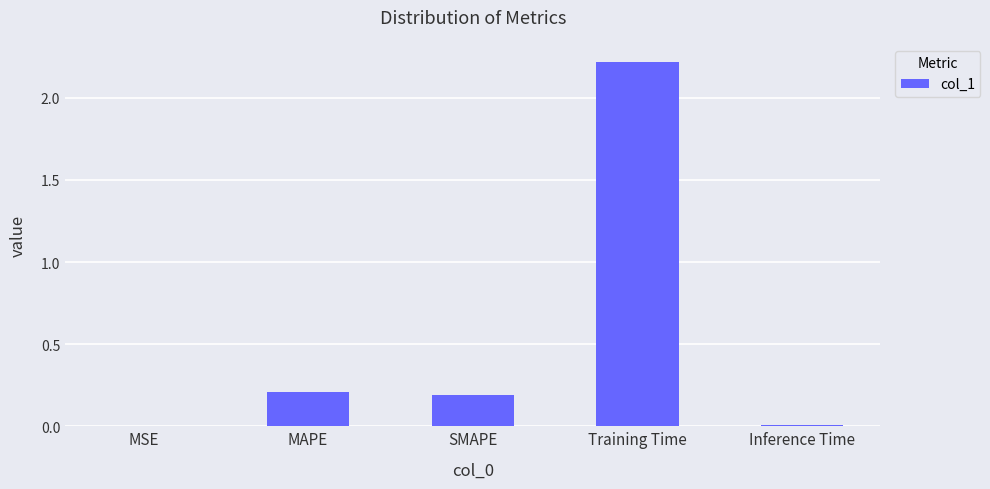

Where is the data nearest to the value 1?

MAPE